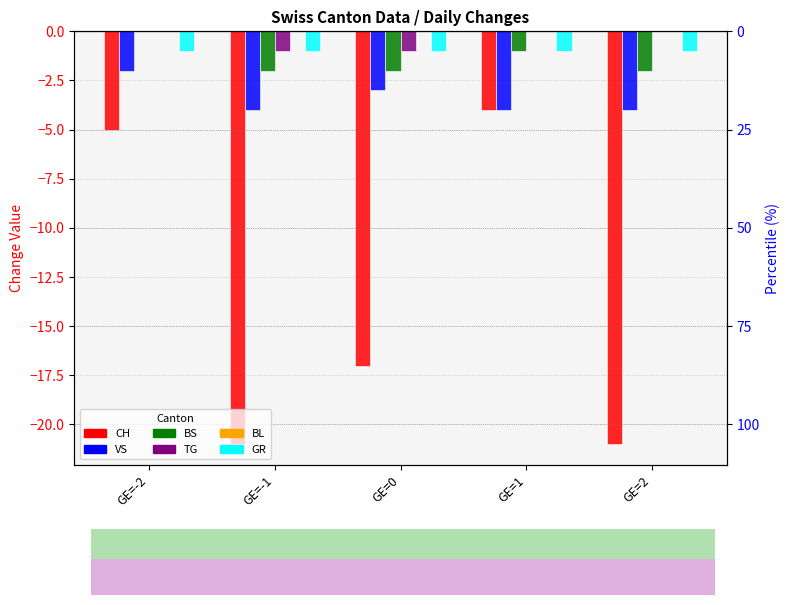

How many series are shown in this chart?

6